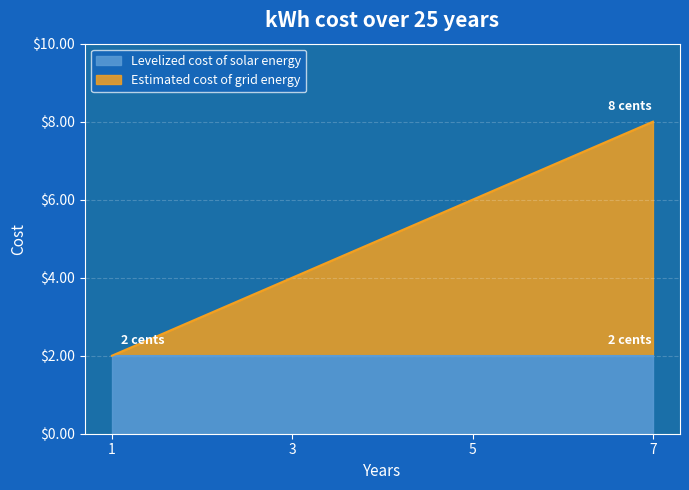

What is the average value?

5